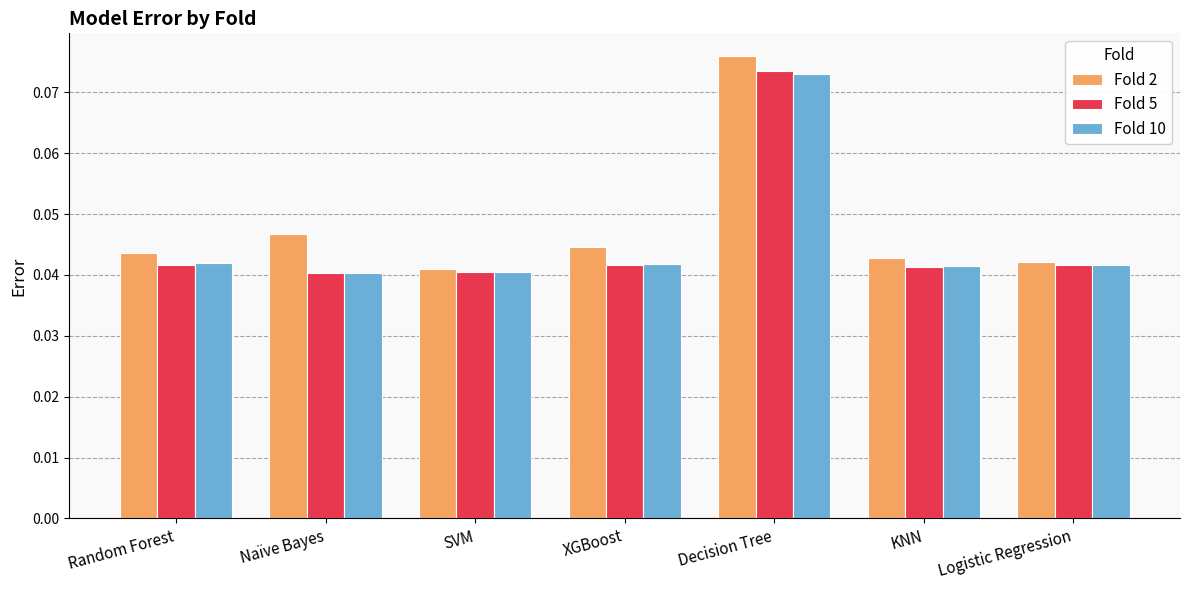

The value of Fold 5 at Logistic Regression is 0.1. True or false?

False